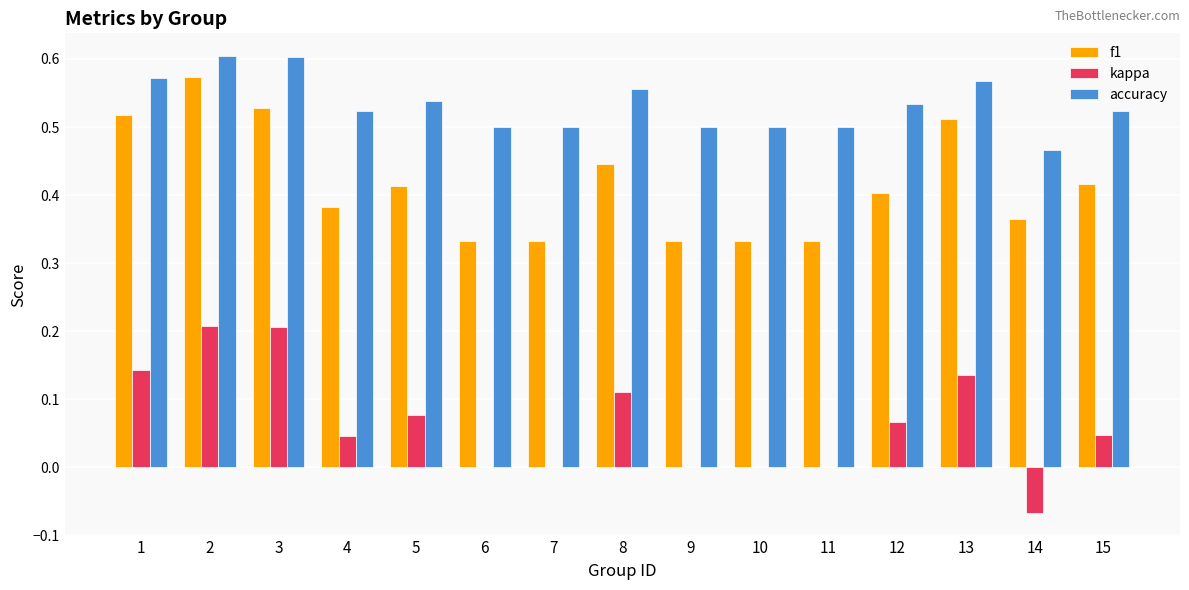

The kappa series shows 0.2 at 11. True or false?

False